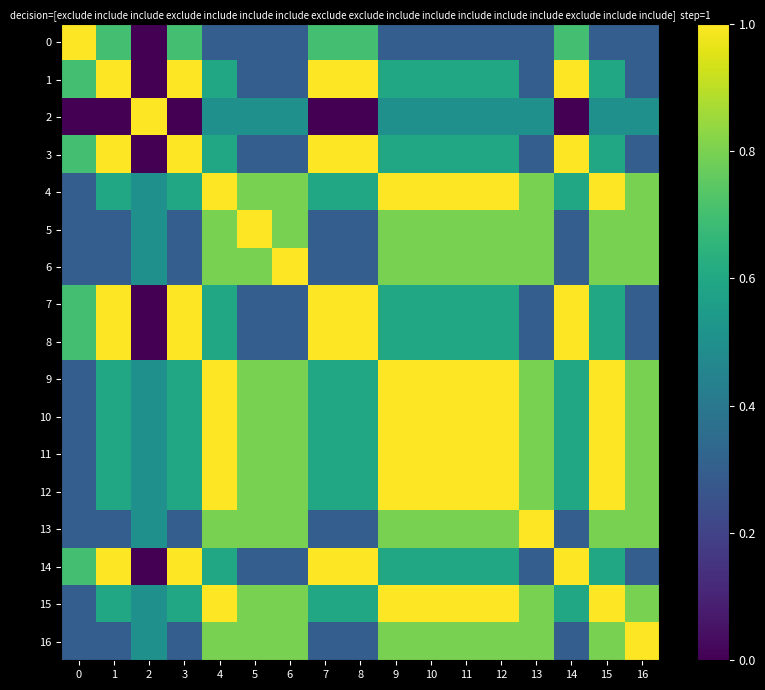

Where is 8 nearest to the value 0?

2